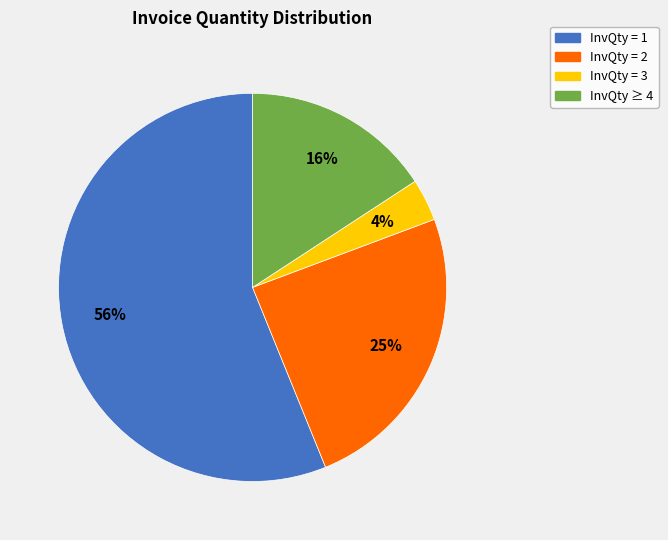

How many segments does this pie chart have?

4